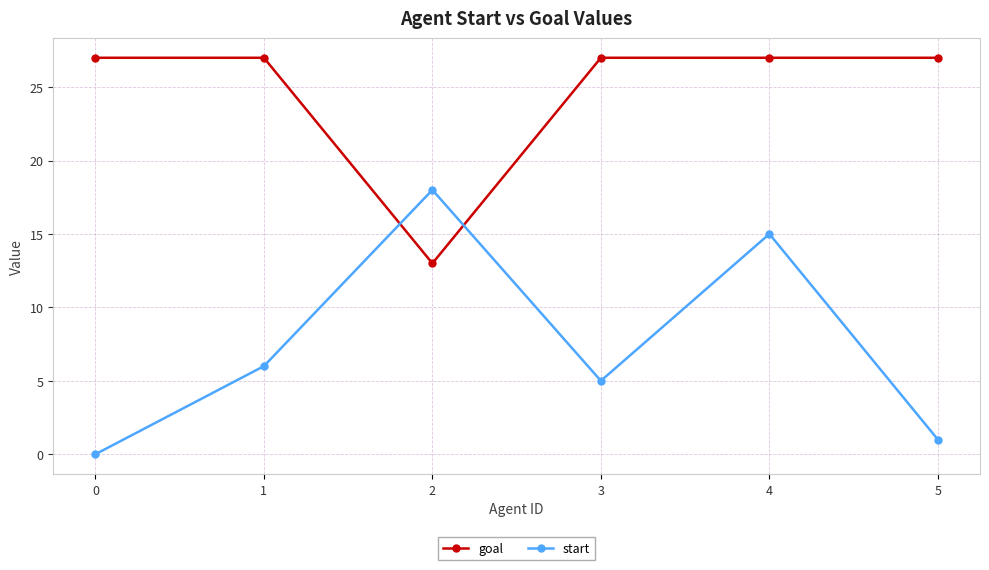

Which series ends up on top after the final intersection of goal and start?

goal